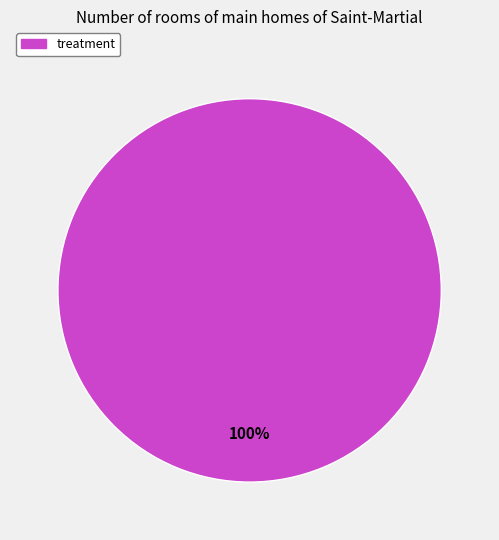

Is it true that treatment is 93% of the pie?

False